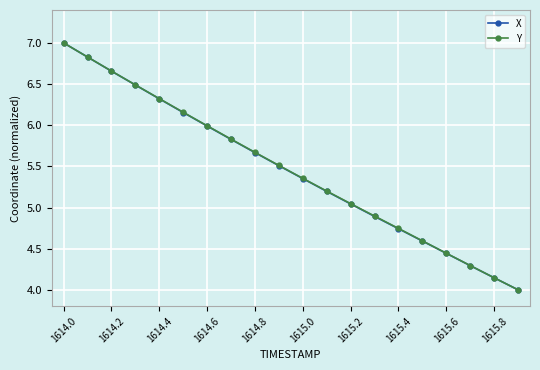

What is the value of the X point at the 4th from the left?

6.5